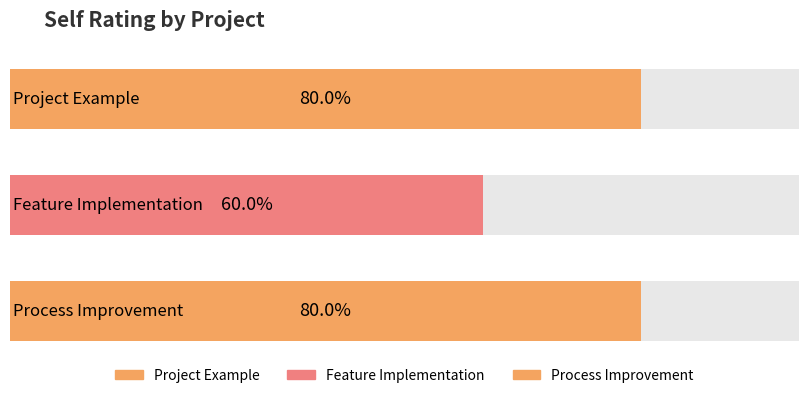

Approximately how many times larger is the value at Feature Implementation compared to Project Example?

0.8